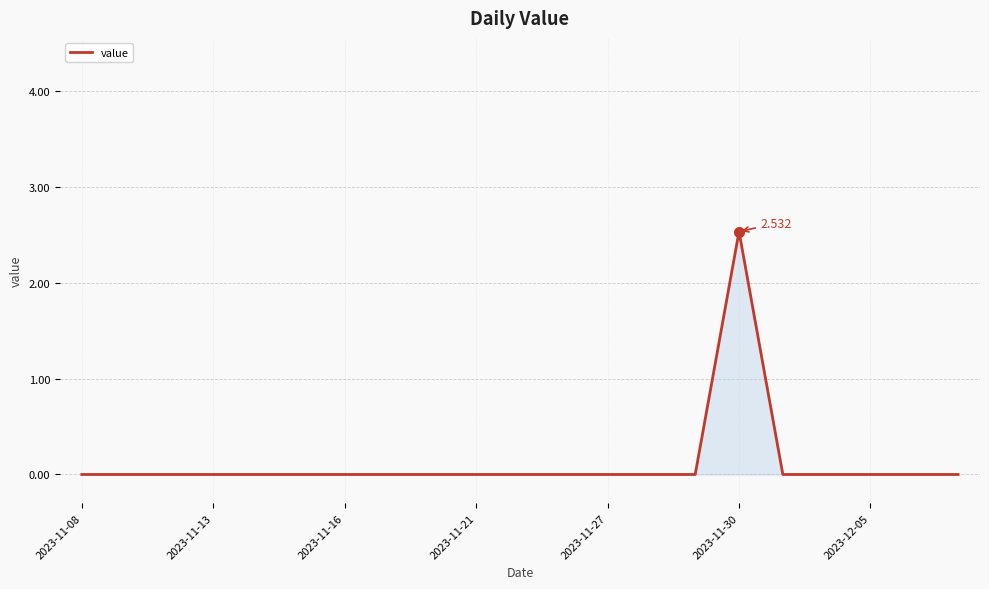

Where is the data nearest to the value 1?

2023-11-08